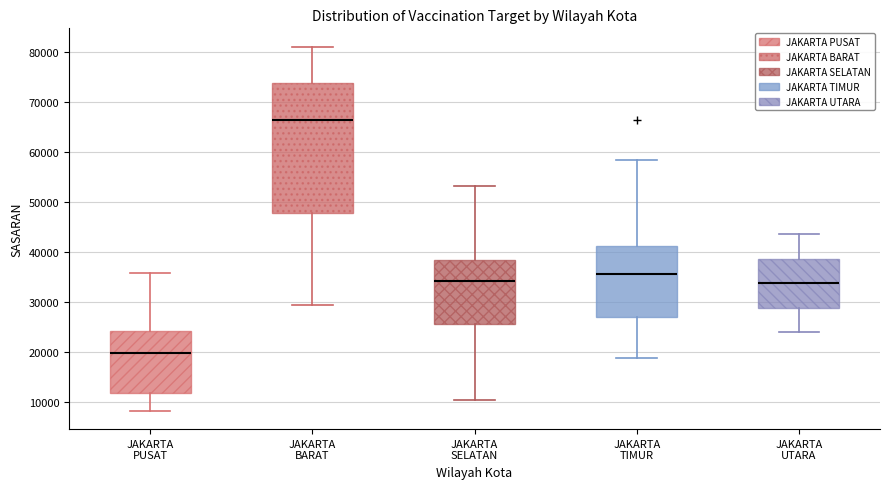

Which box is the tallest, from its lower edge to its upper edge?

JAKARTA BARAT